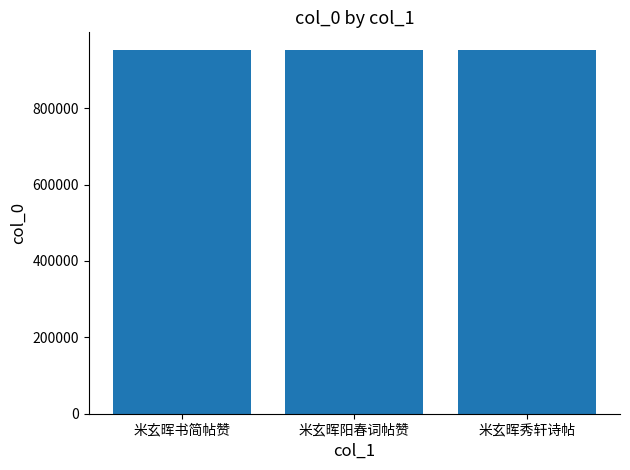

Are the bars grouped side by side (vs. stacked)?

No